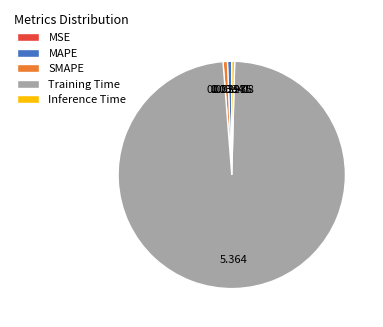

Combined, do Training Time and SMAPE account for over 50%?

Yes